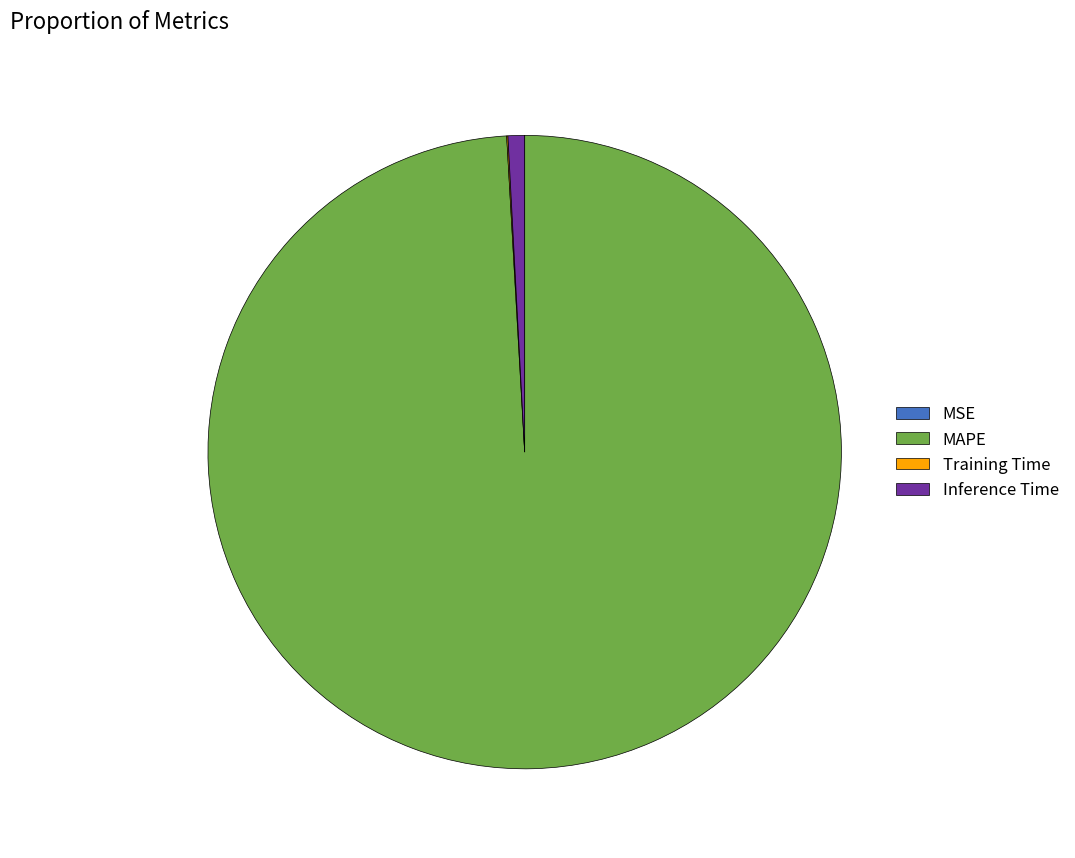

Which slice is the largest?

MAPE